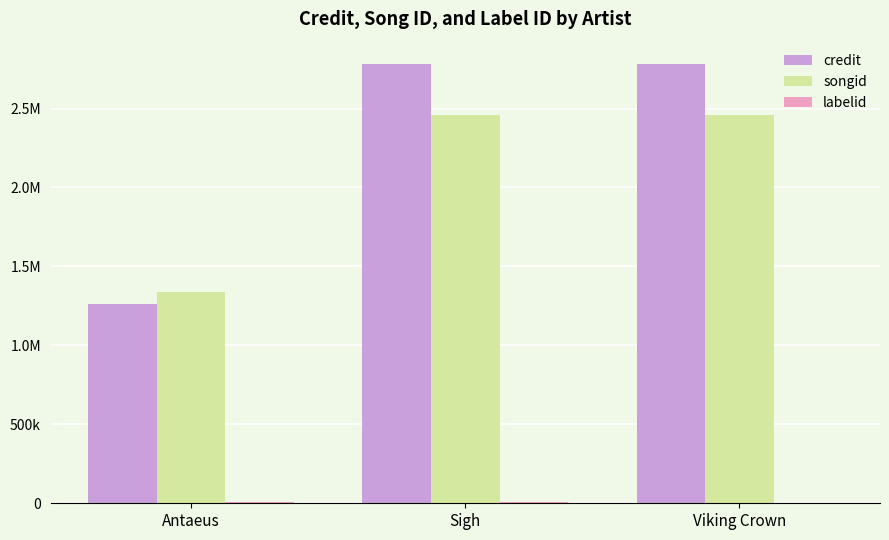

Rank the series at Sigh from lowest to highest value.

labelid, songid, credit